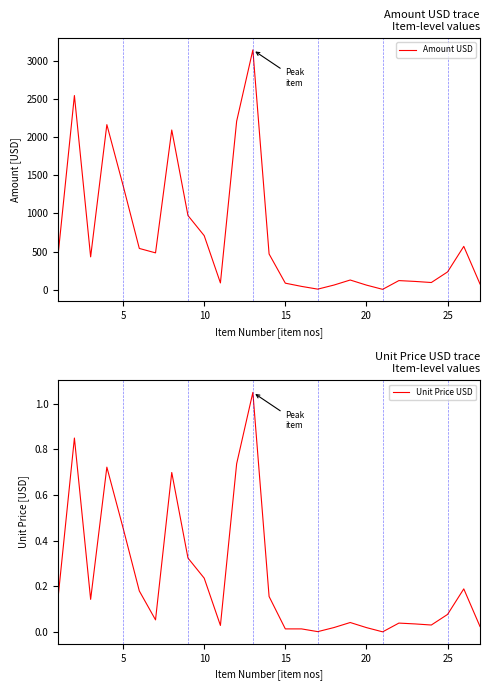

The value of Amount USD at 5 is 2449.9. True or false?

False